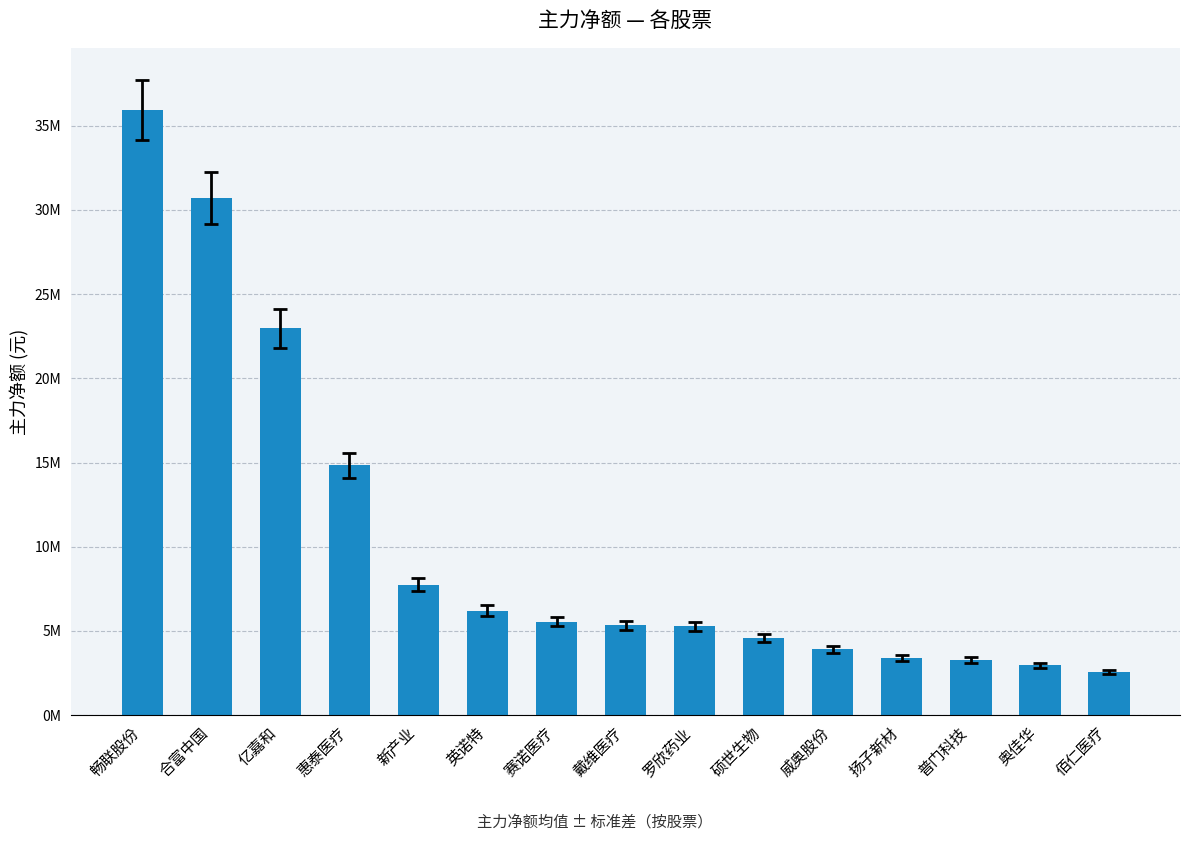

Are the bars horizontal?

No